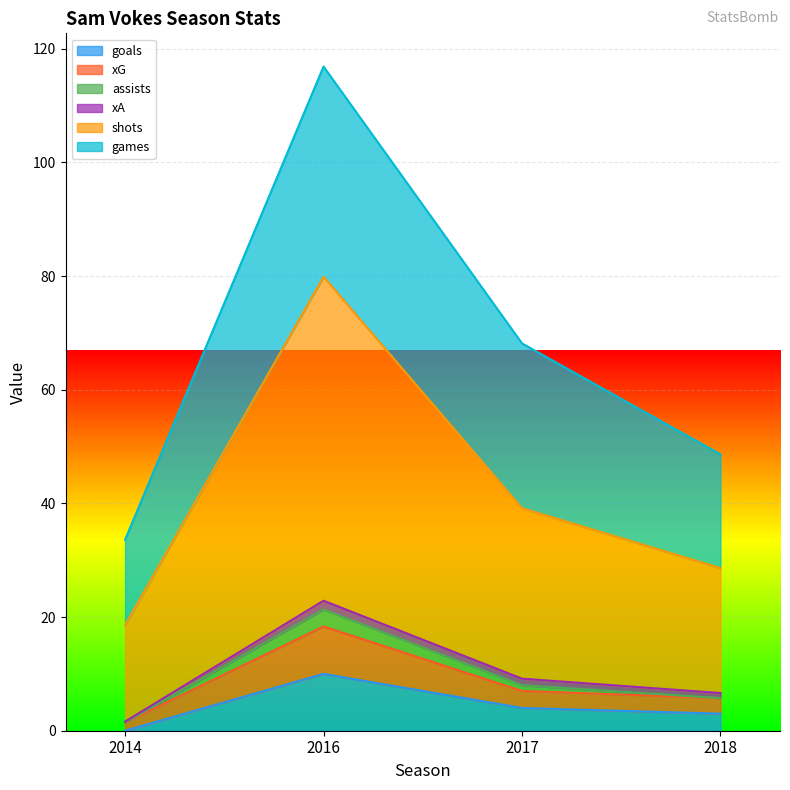

What is the greatest value displayed?

116.9